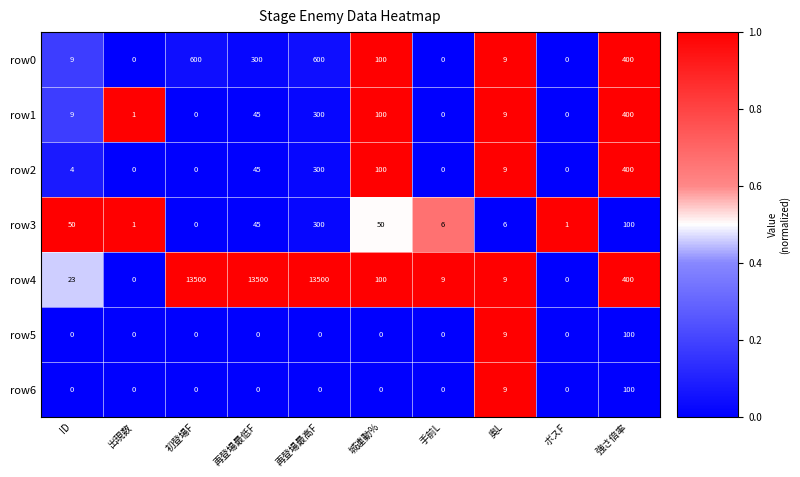

Where does the row3 series first go above 45?

ID